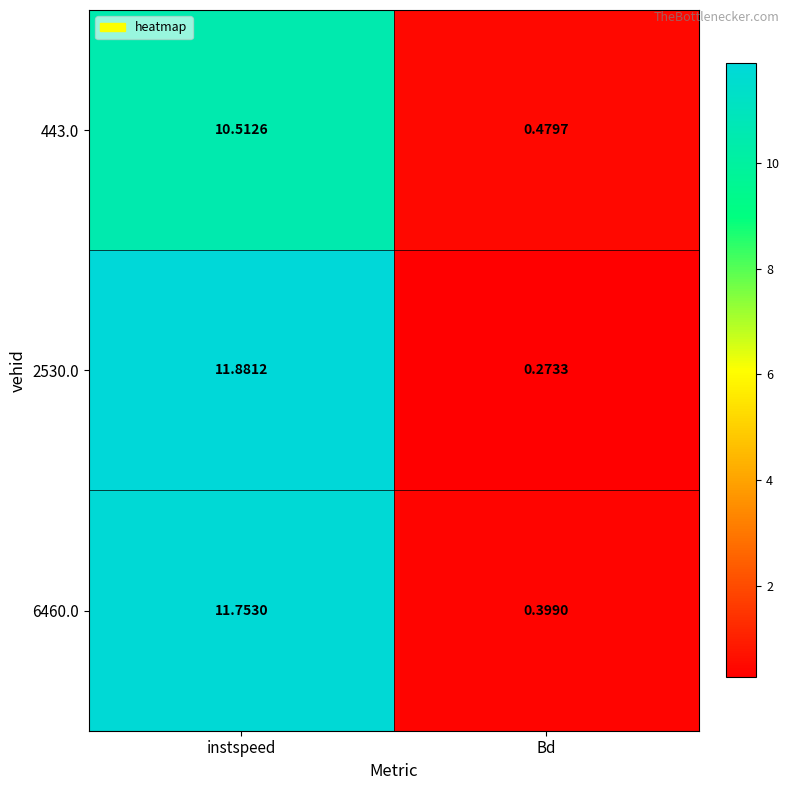

How many distinct data groups are displayed?

3